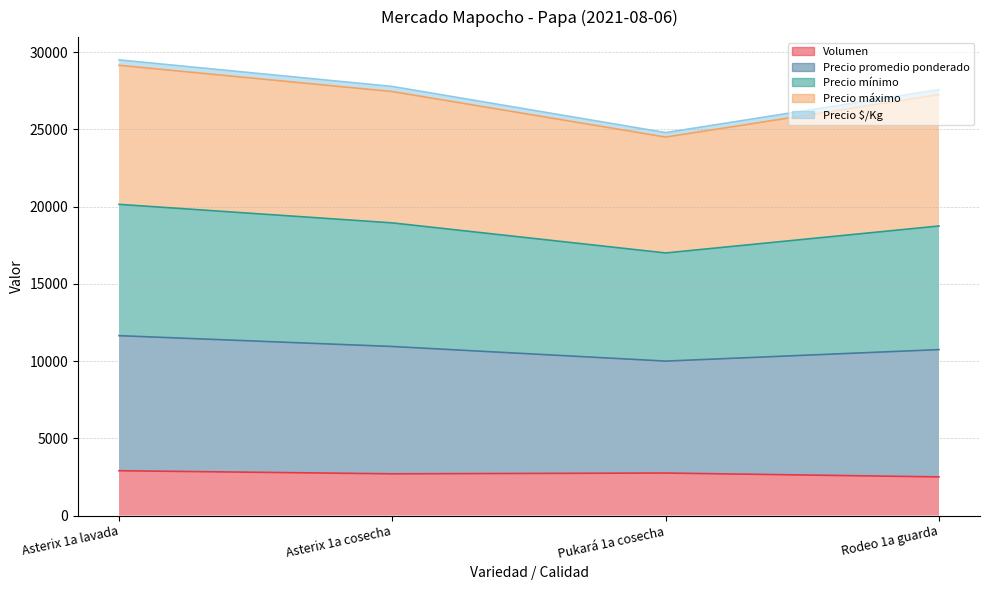

What is the sum of all Volumen values?

10850